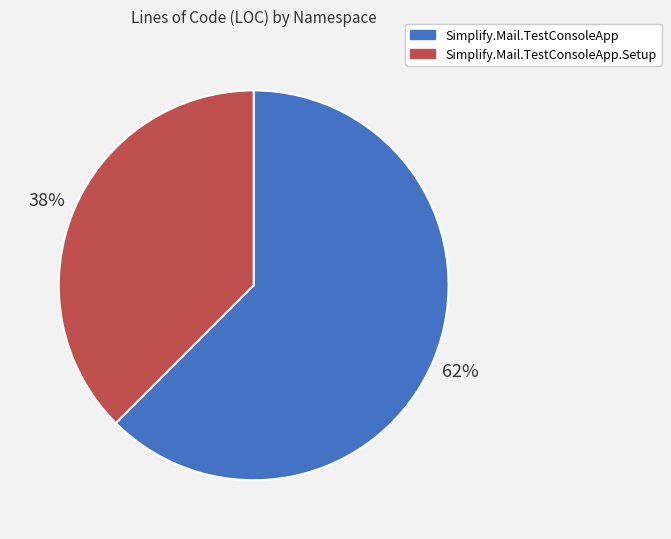

Is it true that Simplify.Mail.TestConsoleApp is 51% of the pie?

False